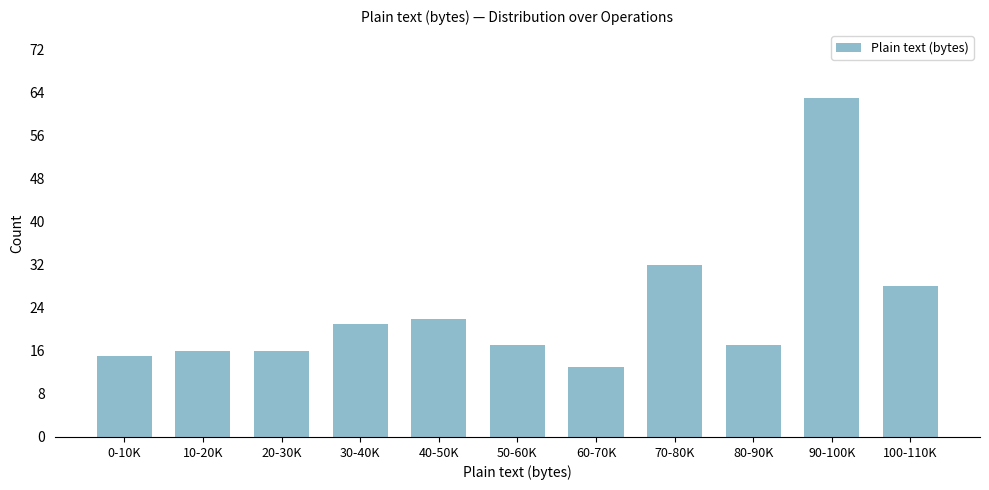

Reading left to right, list all the values displayed in this chart.

0-10K=15	10-20K=16	20-30K=16	30-40K=21	40-50K=22	50-60K=17	60-70K=13	70-80K=32	80-90K=17	90-100K=63	100-110K=28